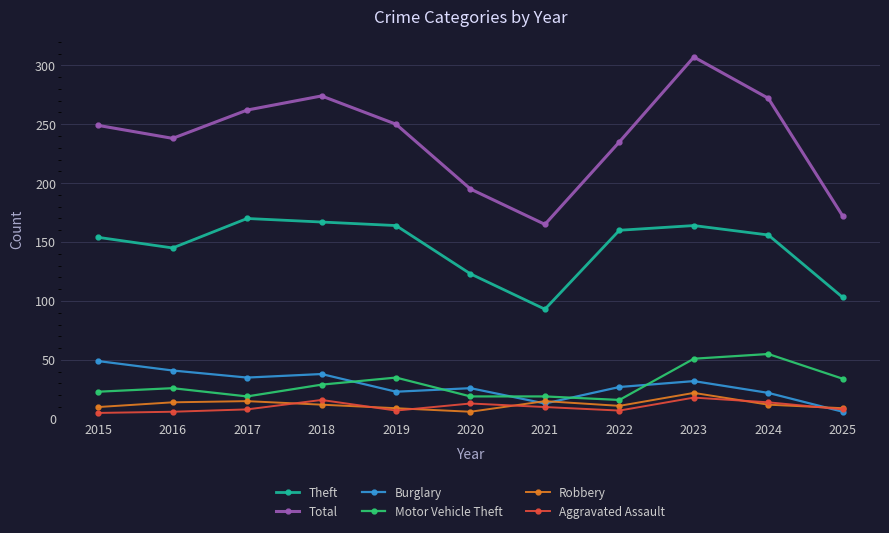

Which series has the widest spread of values?

Total